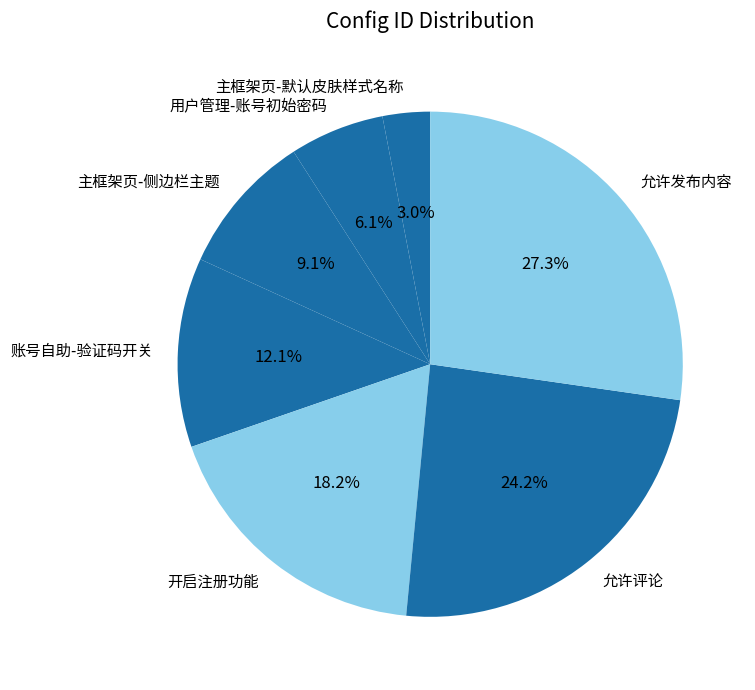

Rank the categories by value from lowest to highest.

主框架页-默认皮肤样式名称, 用户管理-账号初始密码, 主框架页-侧边栏主题, 账号自助-验证码开关, 开启注册功能, 允许评论, 允许发布内容